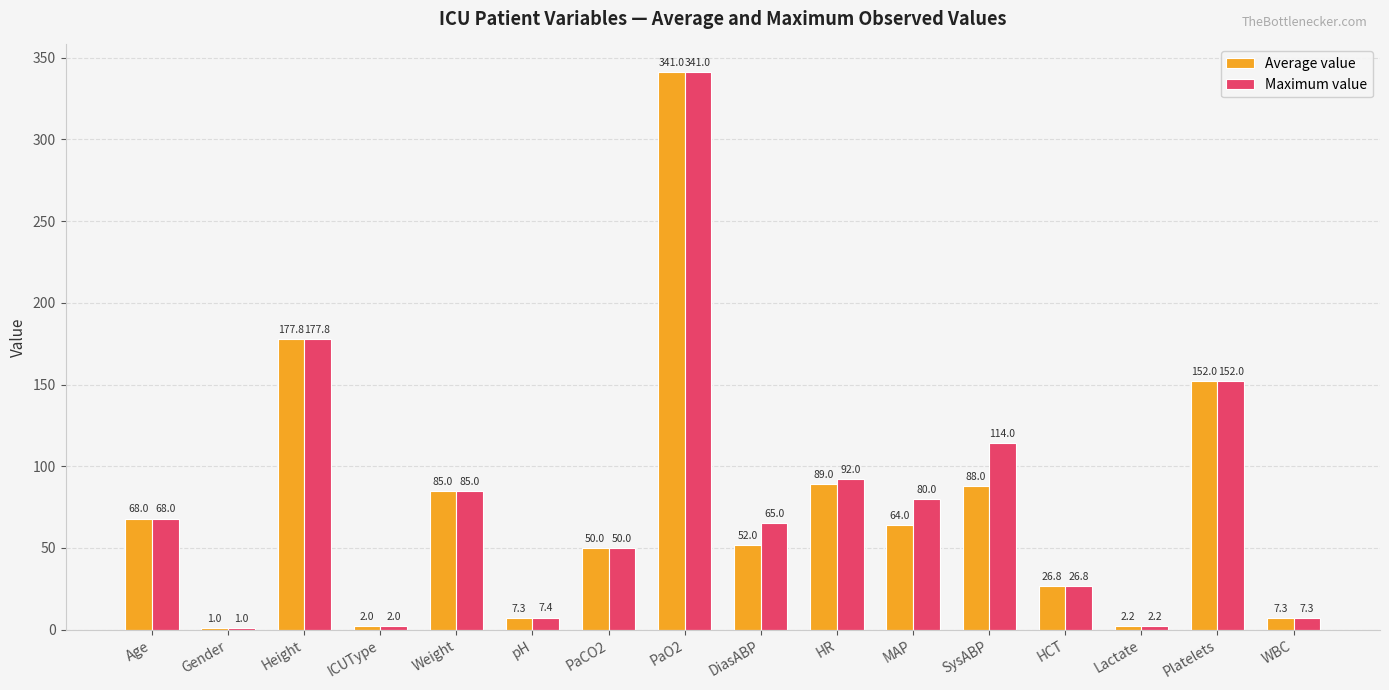

What is the sum of all Maximum value values?

1271.5